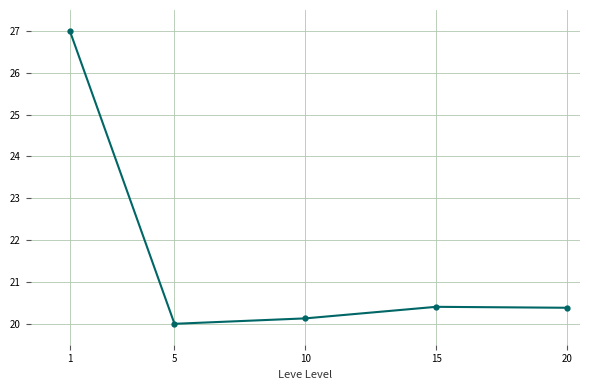

What is the average value?

21.6